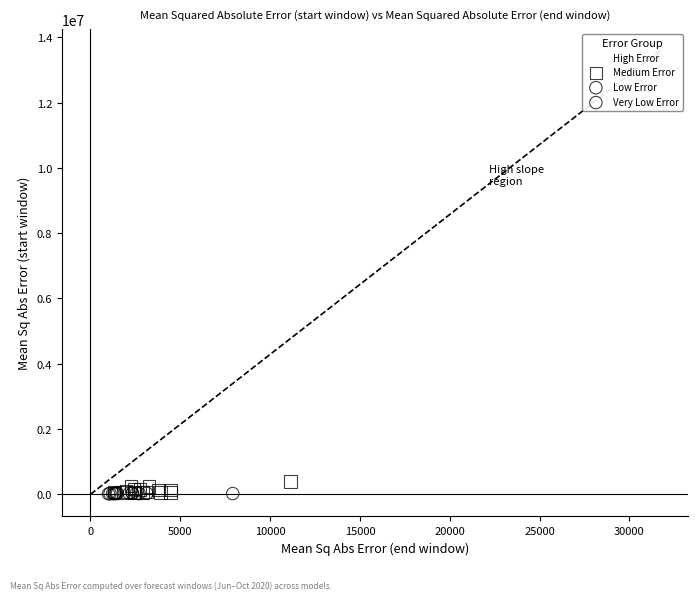

Which series contains the highest Y value?

High Error